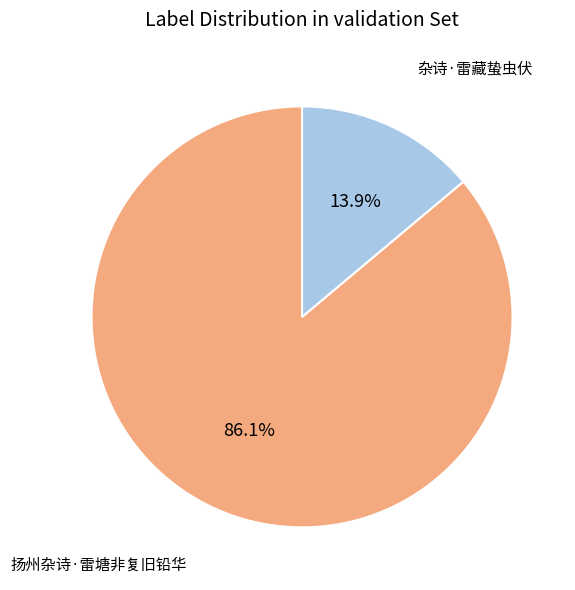

Between 杂诗·雷藏蛰虫伏 and 扬州杂诗·雷塘非复旧铅华, which is larger?

扬州杂诗·雷塘非复旧铅华